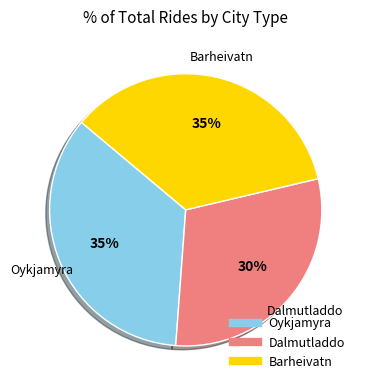

To the nearest percent, what is the difference between the Barheivatn and Dalmutladdo slice percentages?

5%